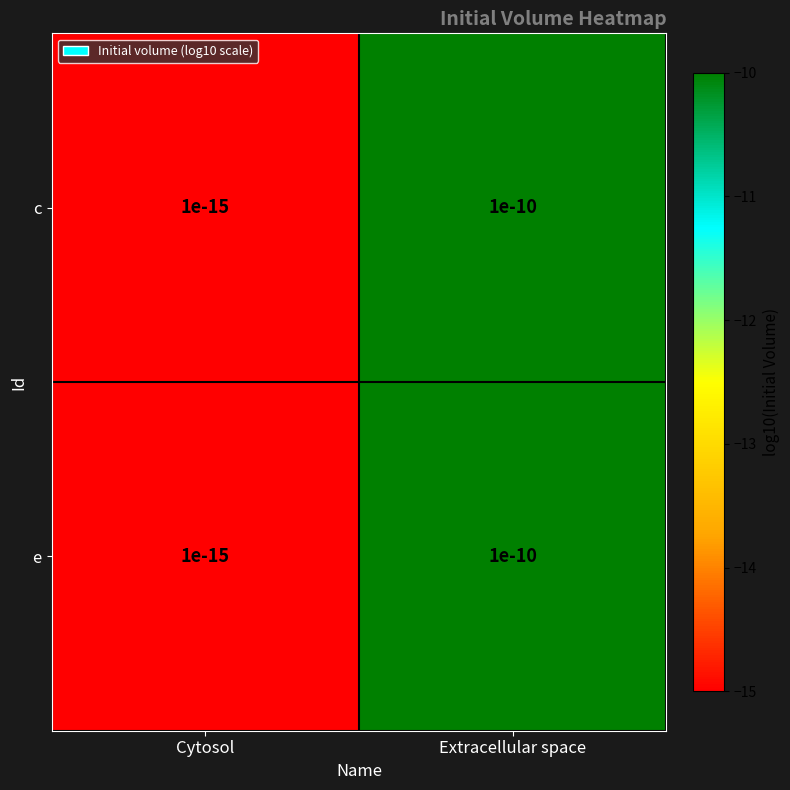

Rank the series by their maximum value, from highest to lowest.

c, e